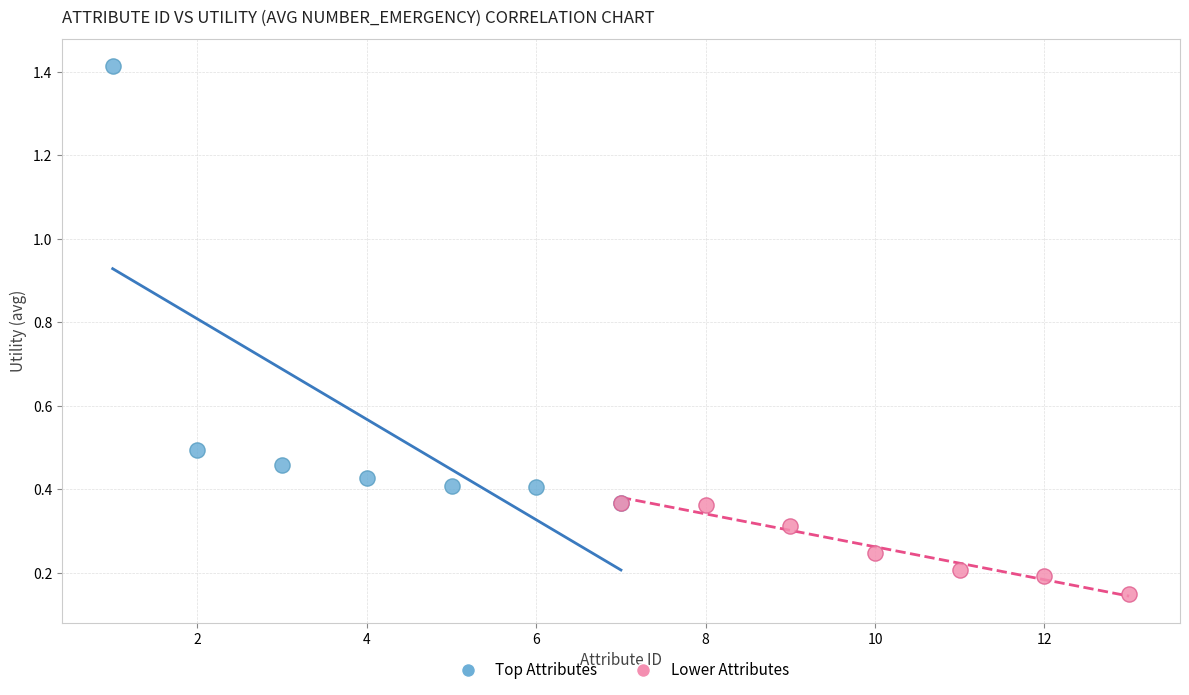

Which series has the largest Y range (max minus min)?

Top Attributes